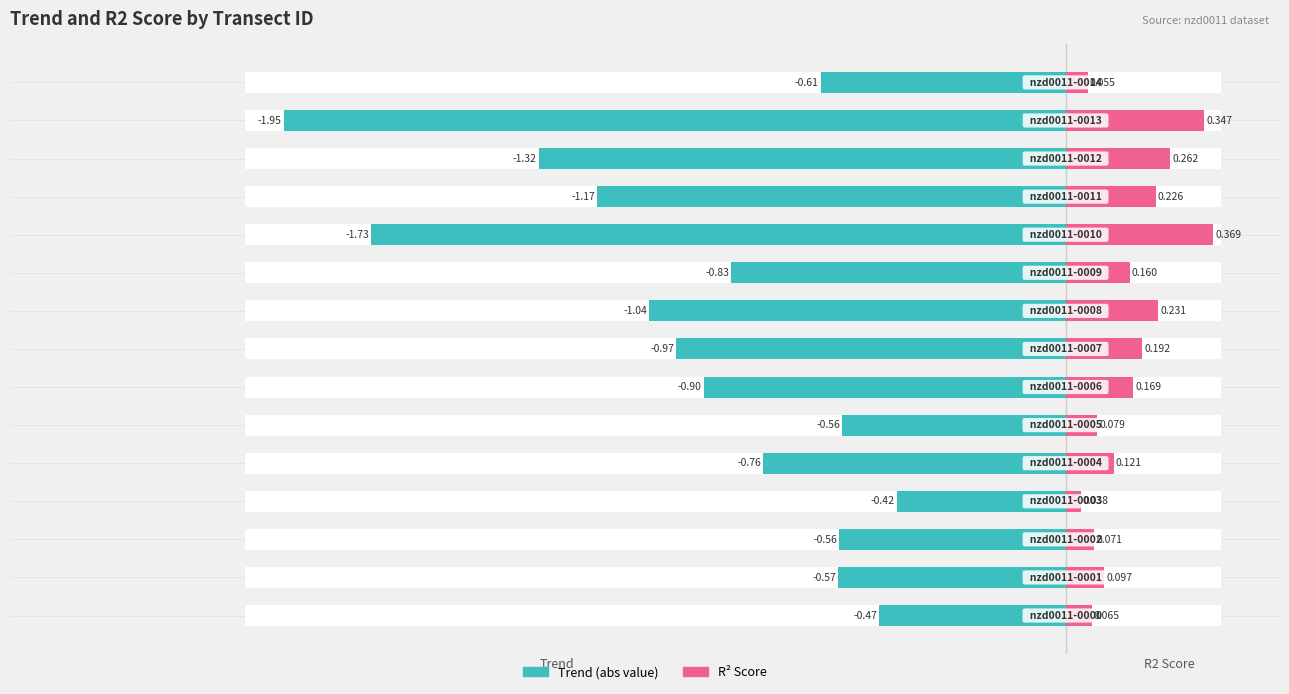

True or false: R2 Score has a value of 0.3 at 11.

False